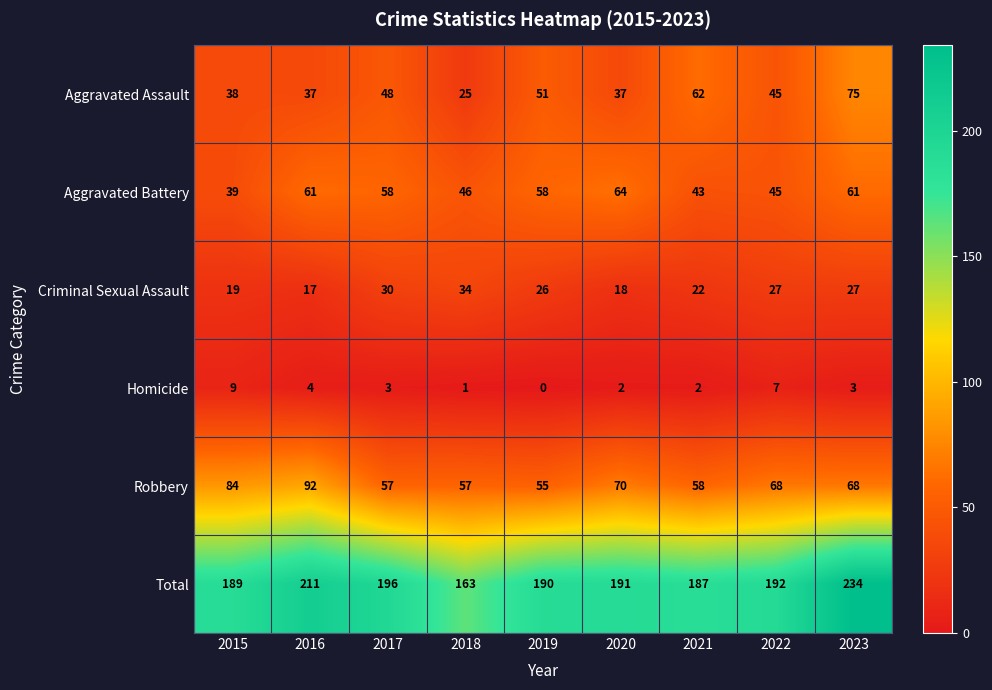

At which category is the sum across all series the highest?

2023